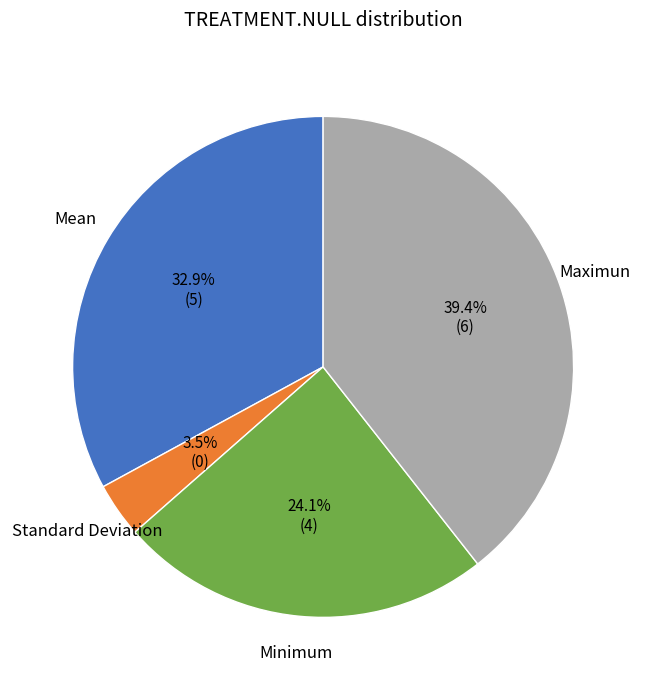

Is there any slice that represents more than half of the pie?

No